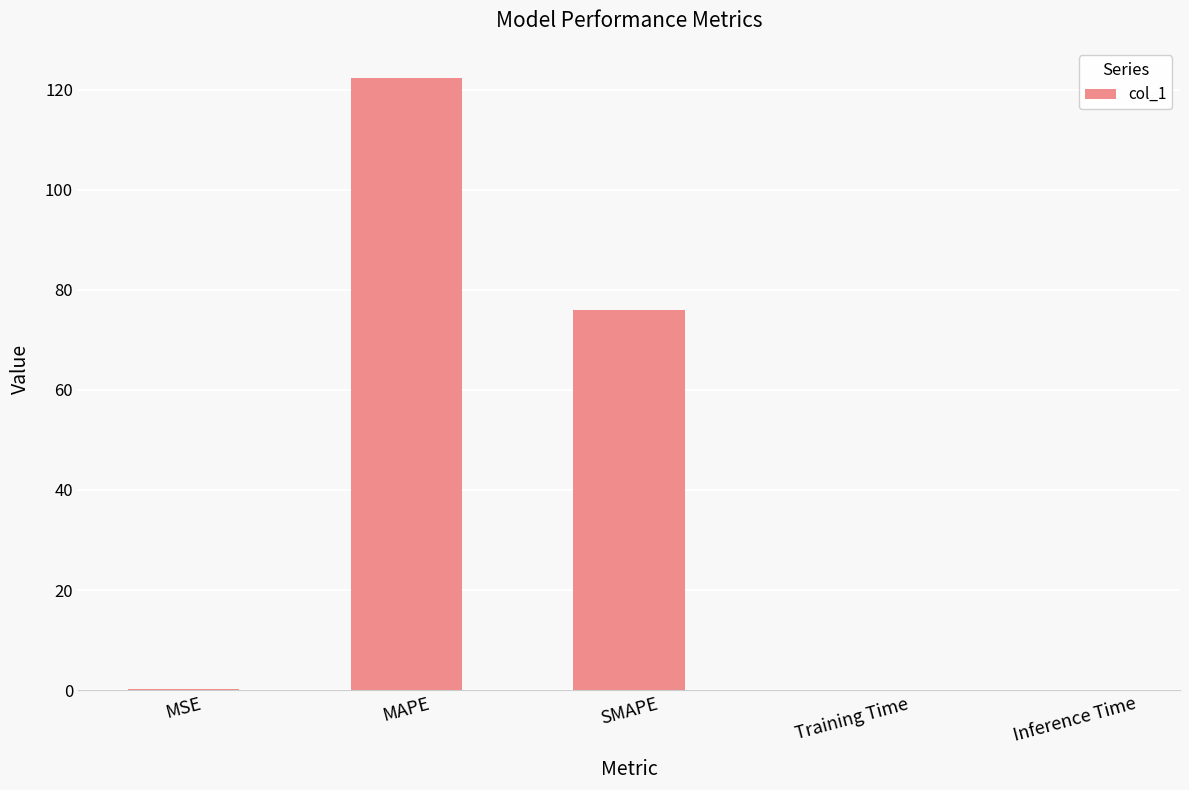

What is the change in value from MAPE to Inference Time?

-122.2